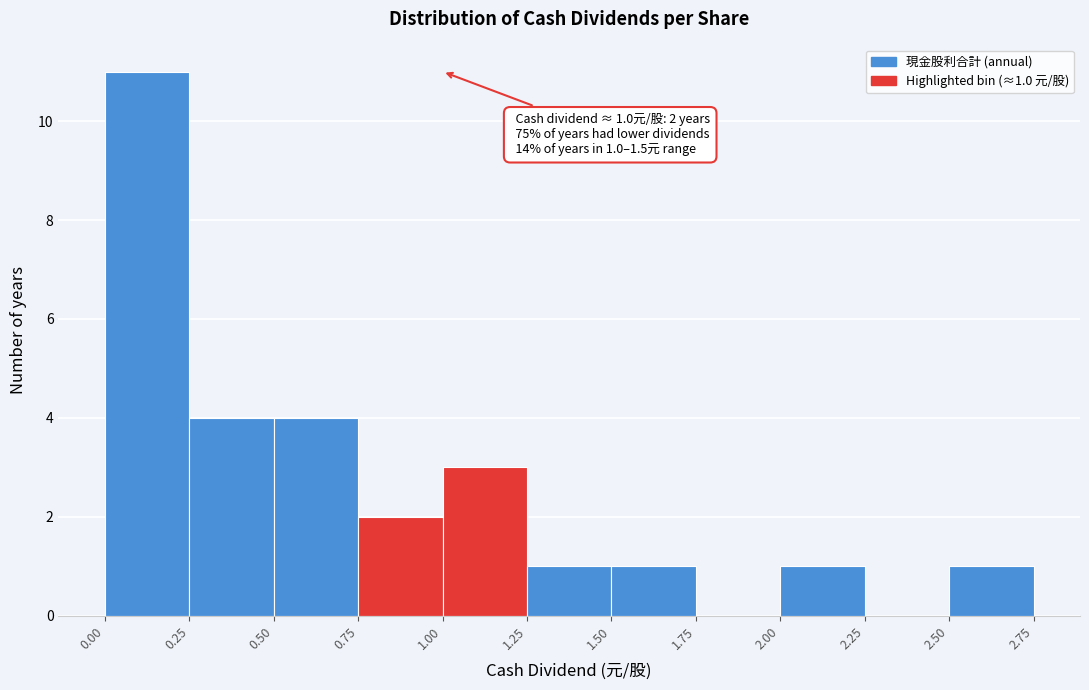

Over which range of the x-axis is the bar tallest?

0.00 to 0.25